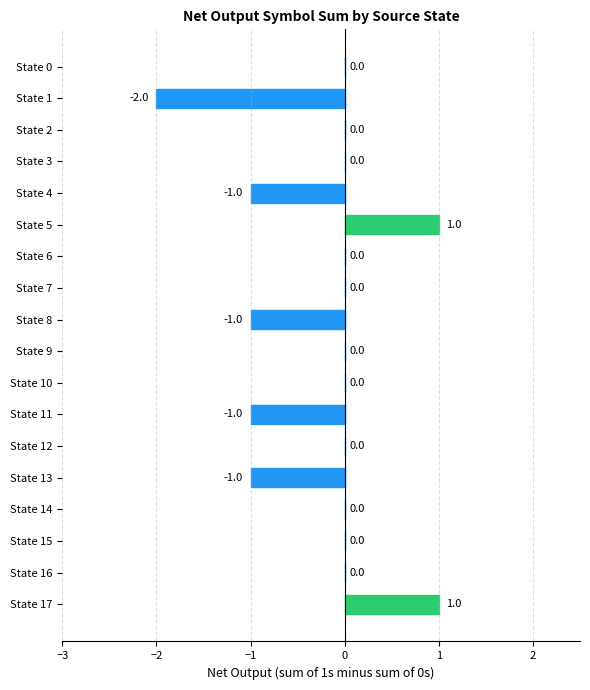

What is the sum of all values?

-4